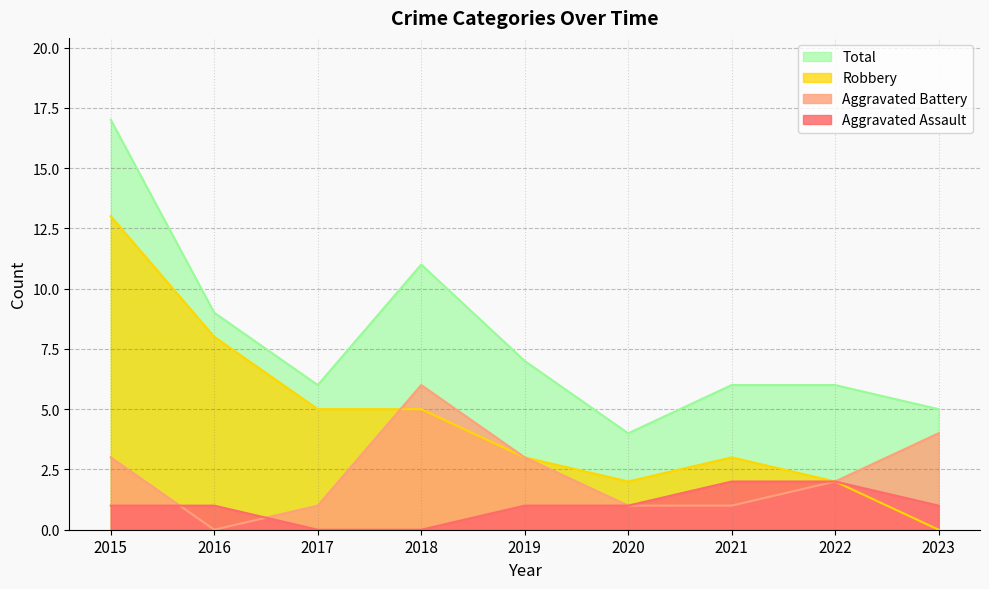

What is the average value of the Aggravated Battery series?

2